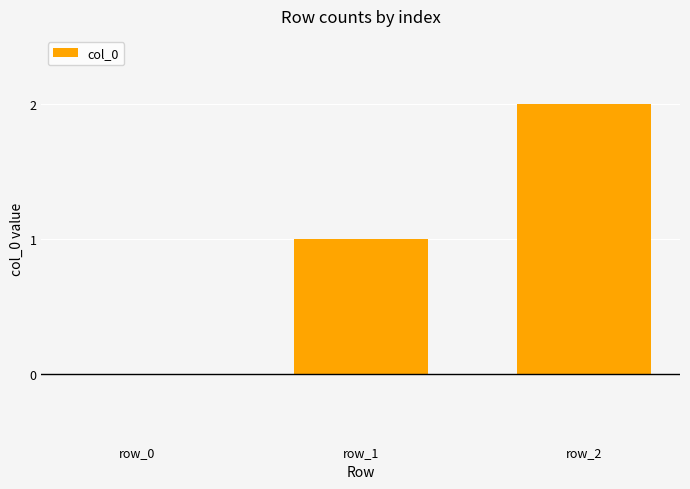

Which label corresponds to the largest value in the chart?

row_2